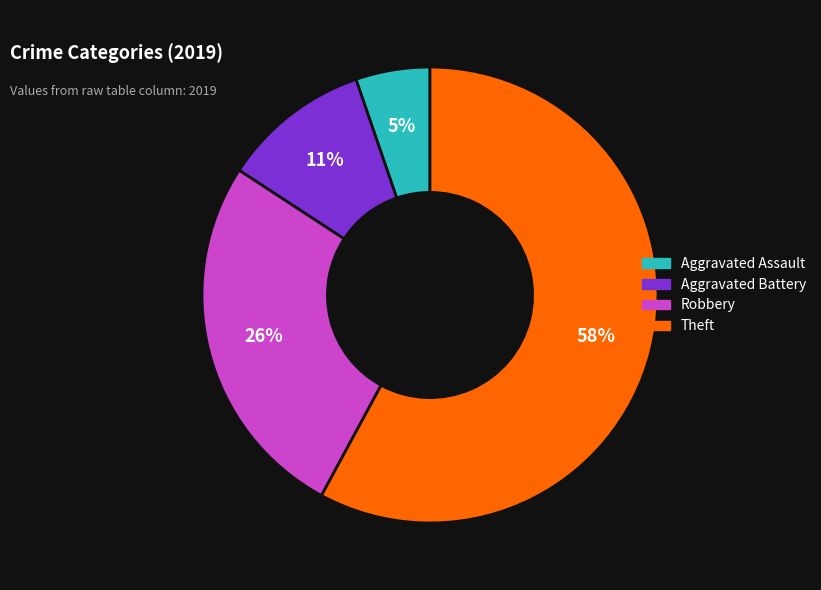

Rank the categories by value from highest to lowest.

Theft, Robbery, Aggravated Battery, Aggravated Assault